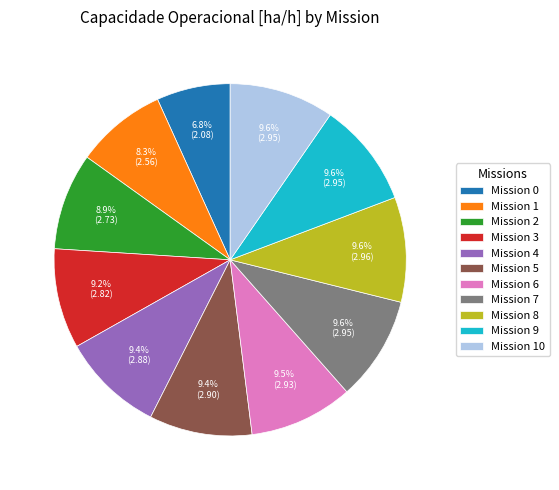

Is there a majority slice in this chart?

No